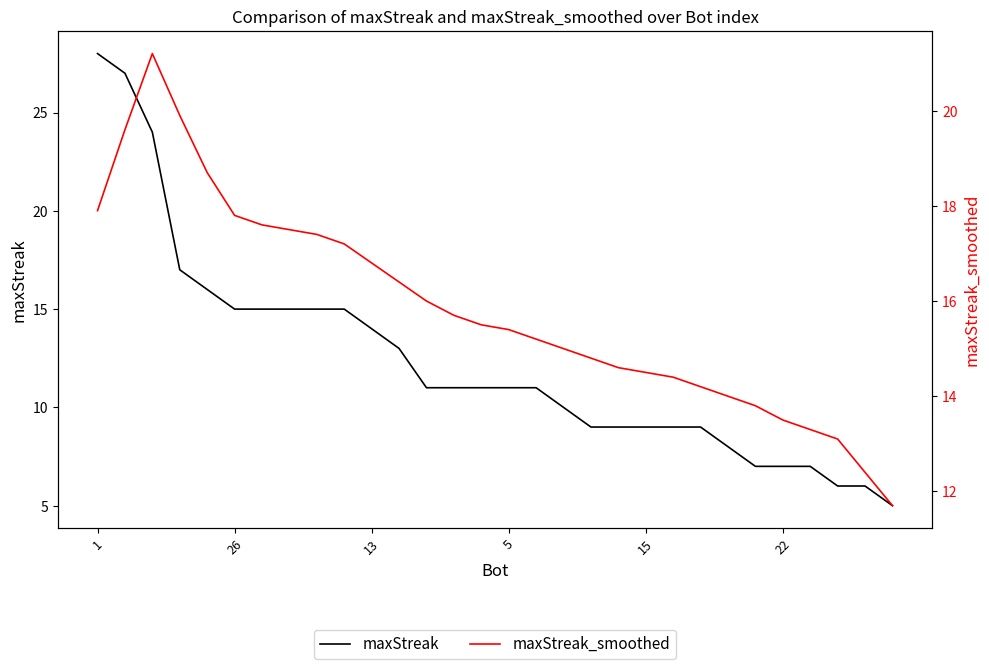

What are all the series names shown in the legend?

maxStreak, maxStreak_smoothed